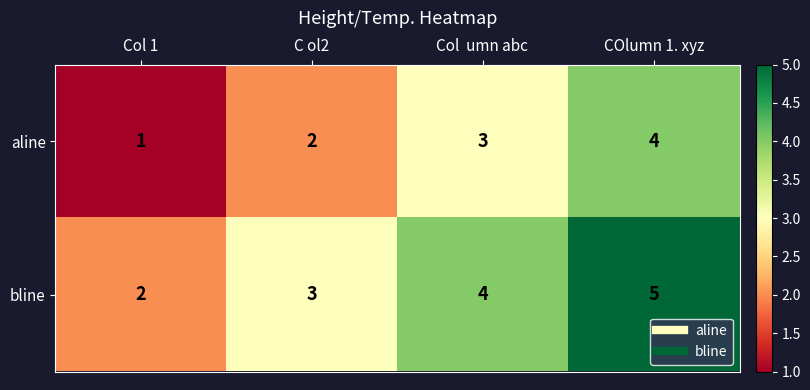

Count the number of data series in this chart.

2